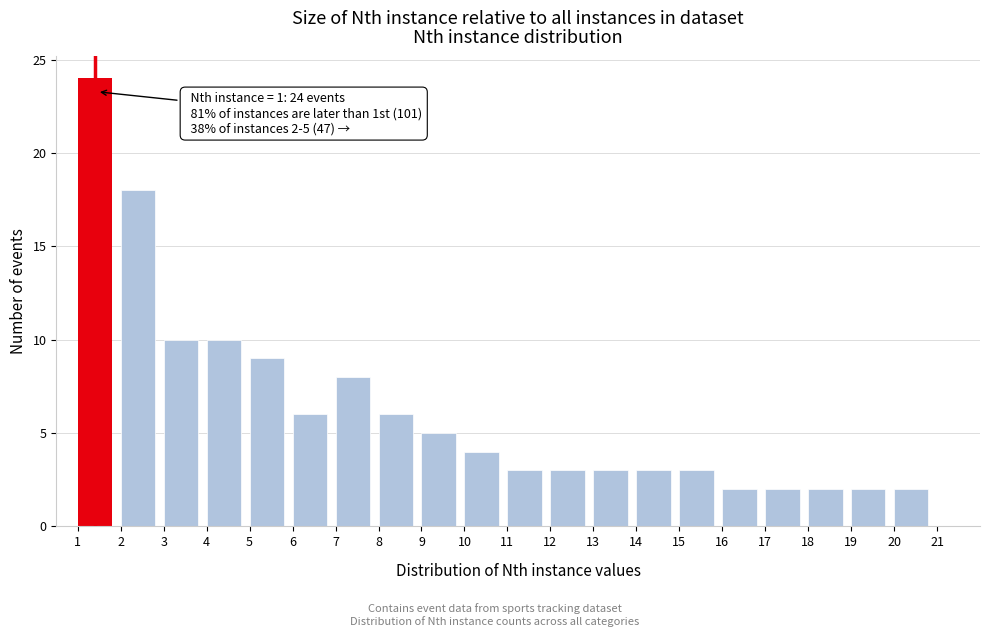

Which range on the x-axis has the tallest bar?

1 to 2